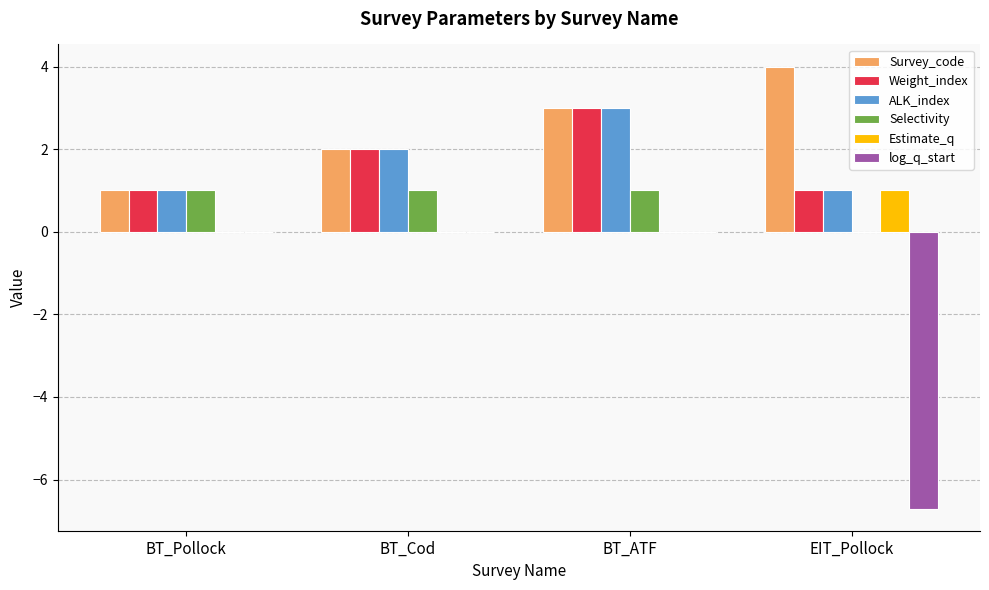

Which series changed the most between BT_Pollock and EIT_Pollock?

log_q_start